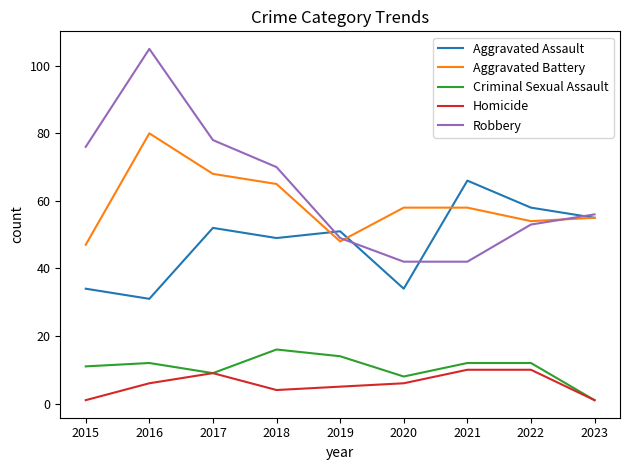

True or false: Aggravated Battery and Criminal Sexual Assault cross at least once.

False